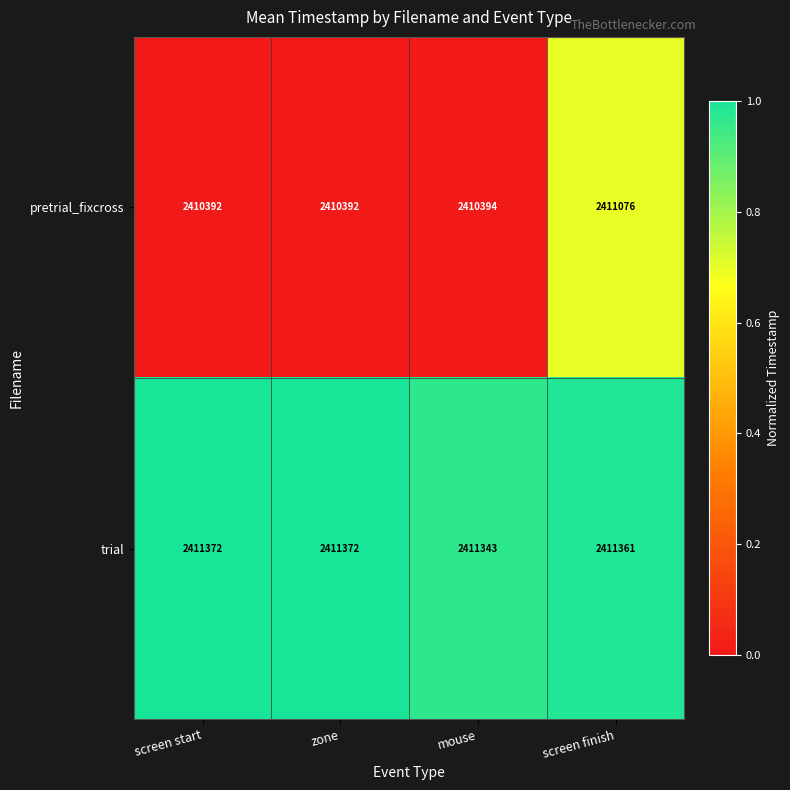

Between zone and screen finish, which series saw the biggest shift?

pretrial_fixcross